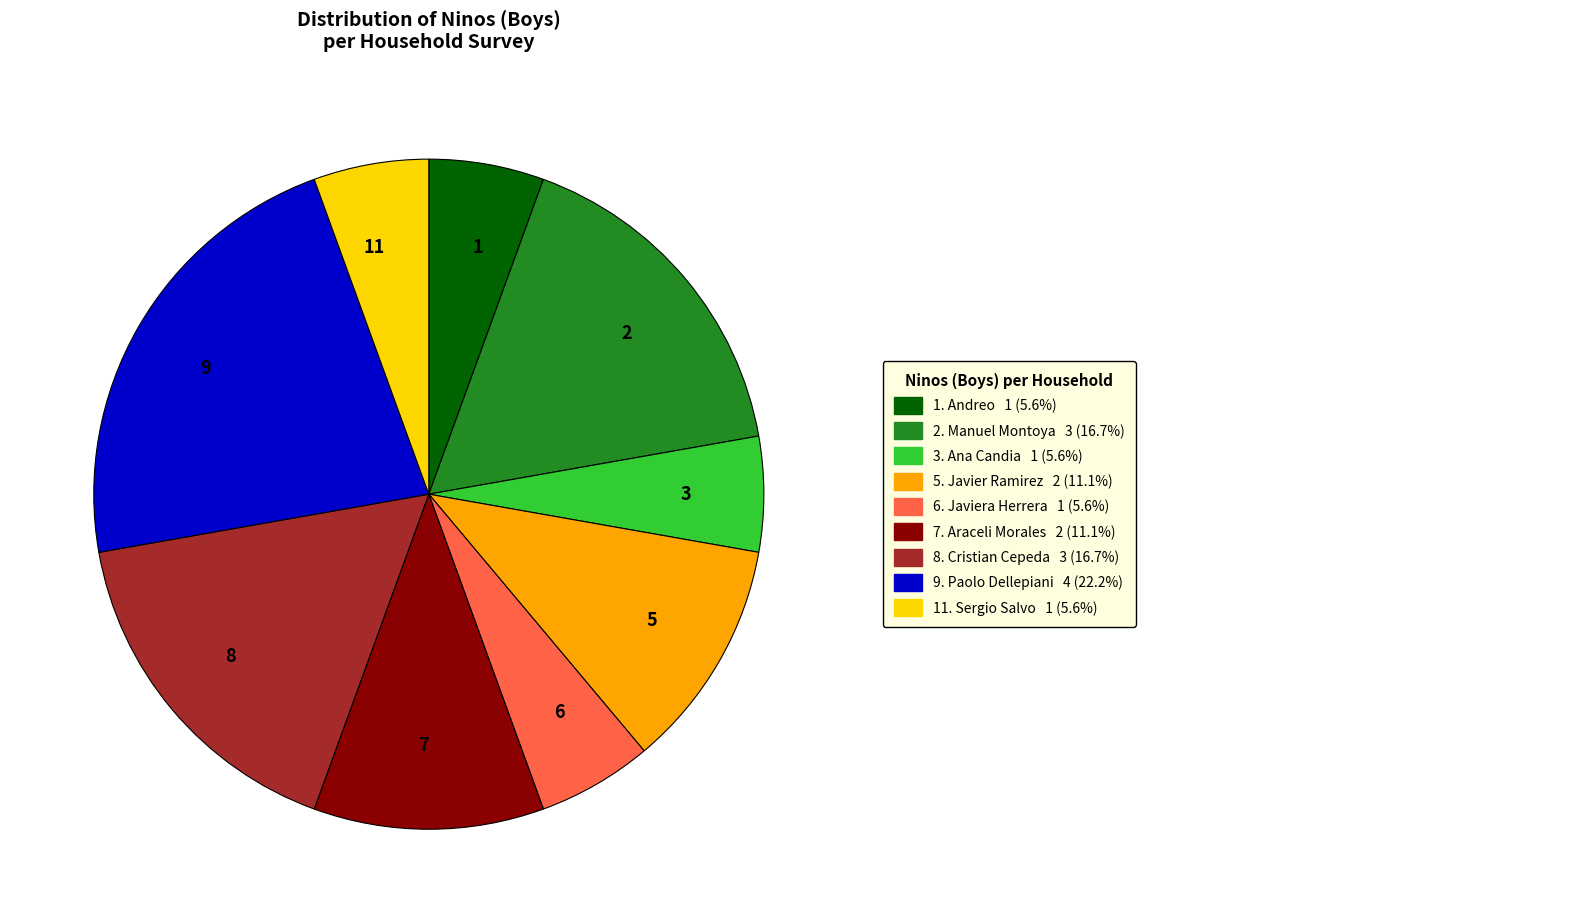

Is 1 the majority of the pie?

No